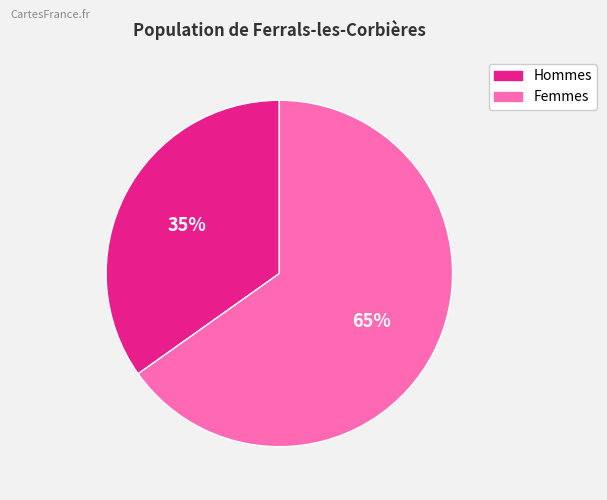

Is there any slice that represents more than half of the pie?

Yes